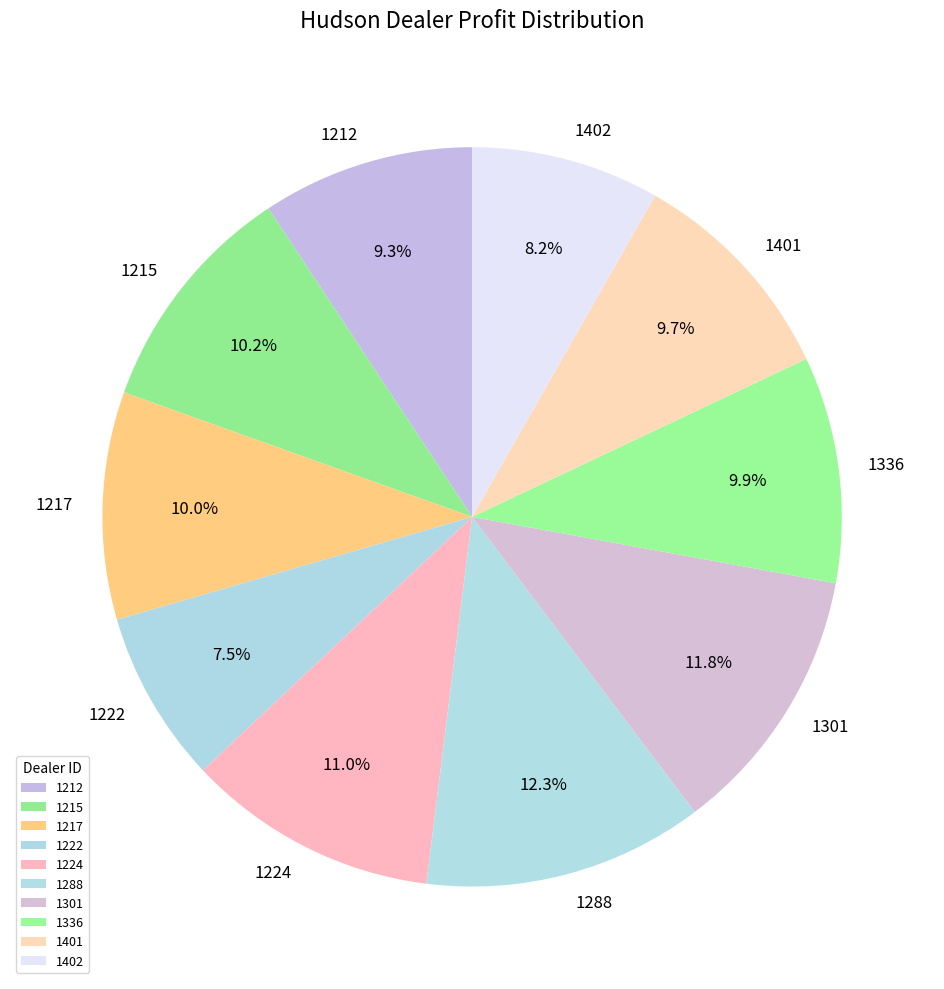

Between 1402 and 1301, which is larger?

1301